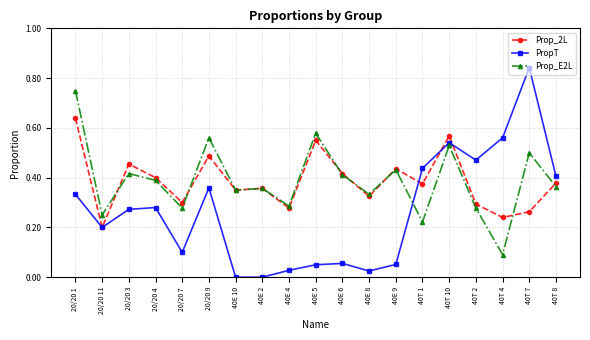

How many lines are shown in the chart?

3